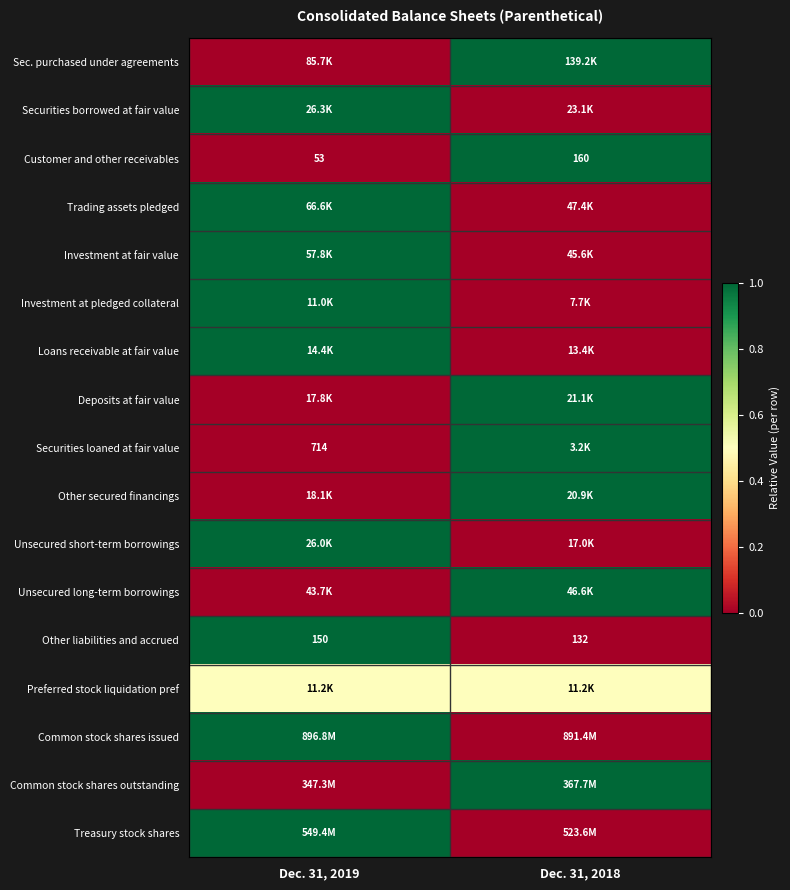

What is the average value of the Other liabilities and accrued series?

141.0